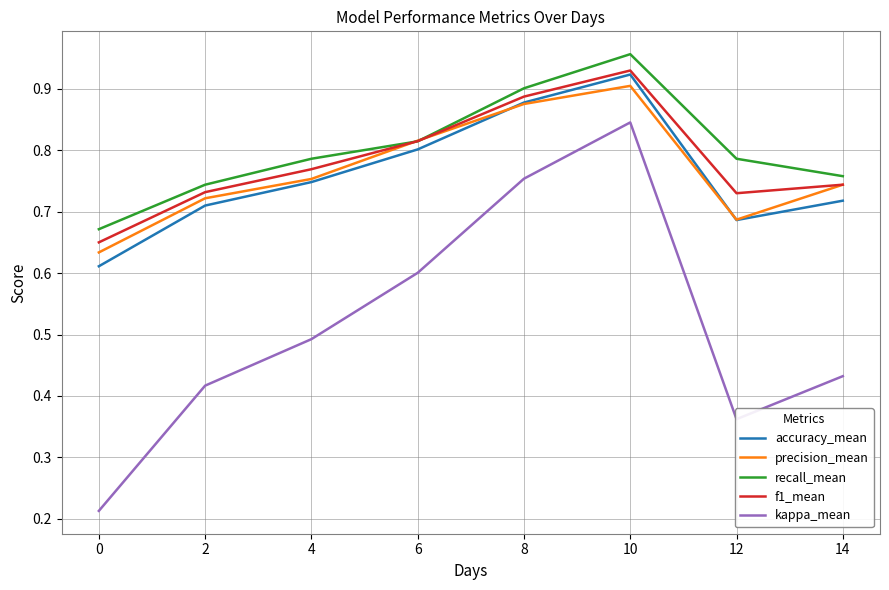

How many interior local valleys does the precision_mean series have?

1